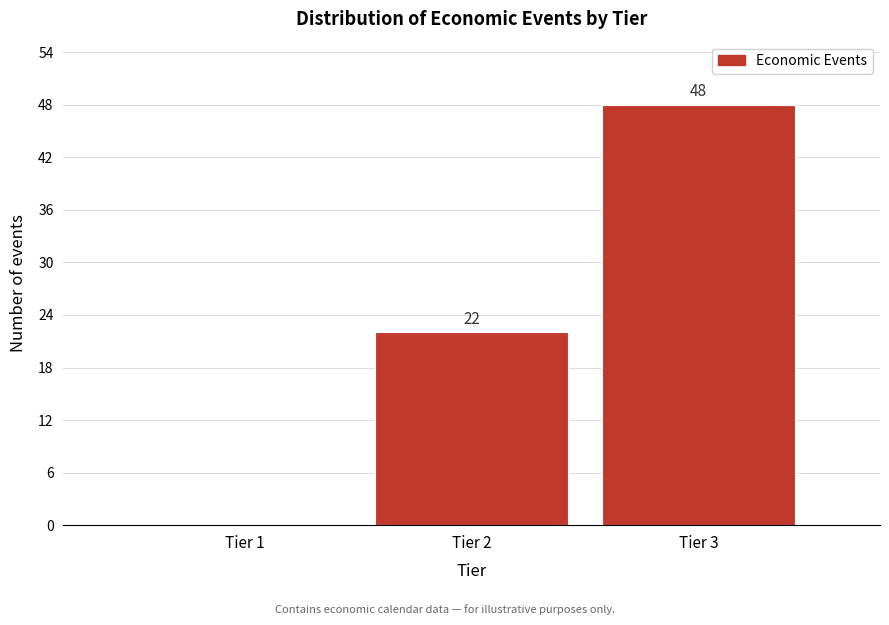

Over which range of the x-axis is the bar tallest?

2.5 to 3.5